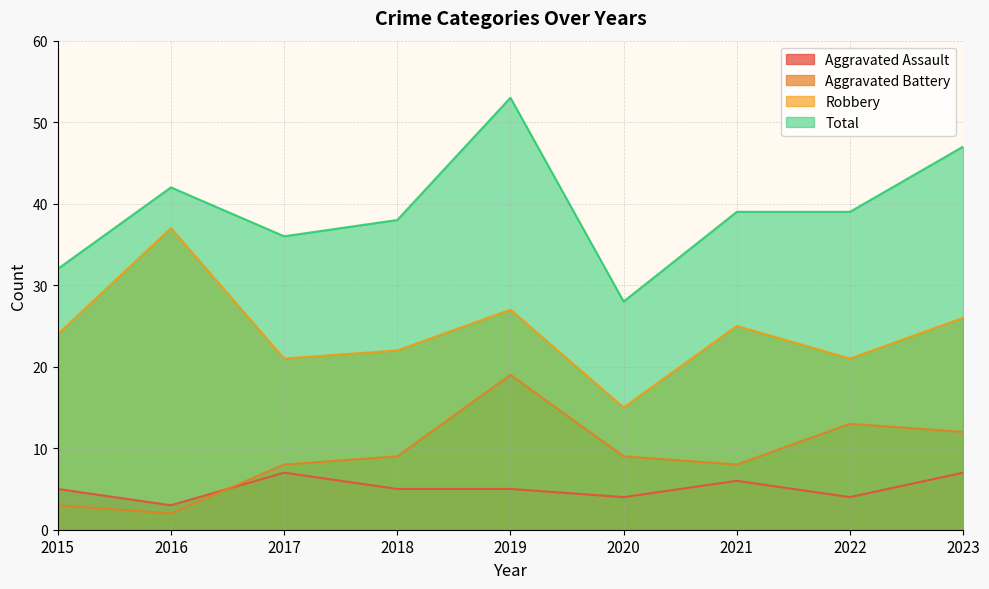

Where do Aggravated Battery and Aggravated Assault first cross each other?

2016 and 2017